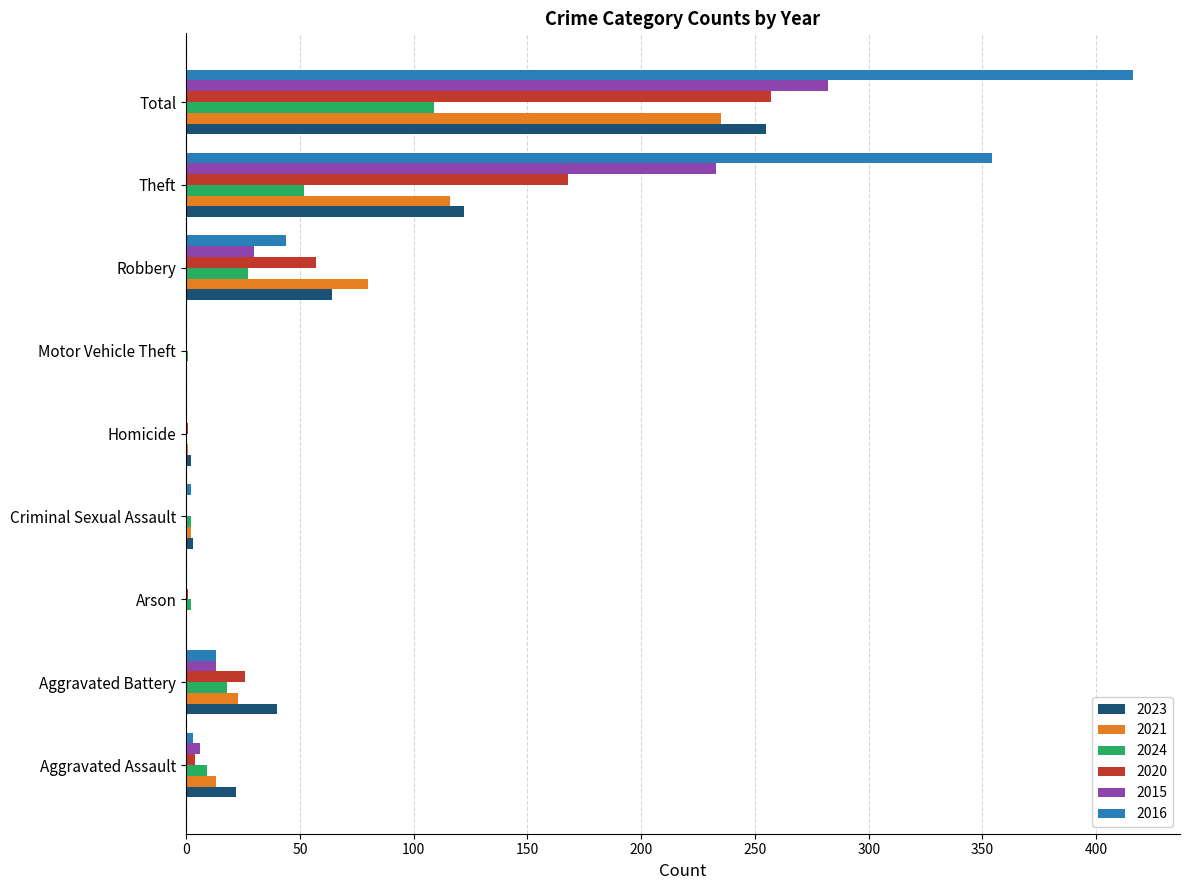

What are all the series names shown in the legend?

2023, 2021, 2024, 2020, 2015, 2016